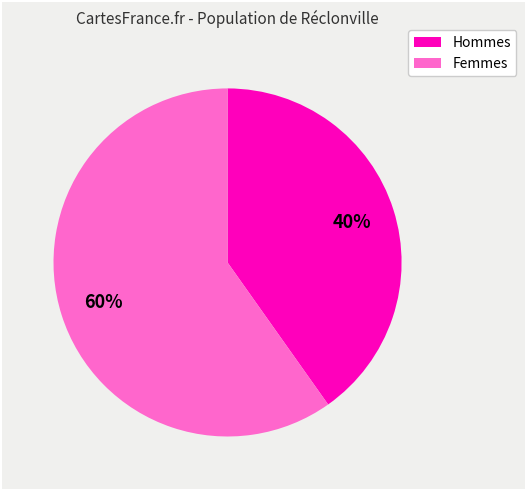

Which slice represents more than half of the pie?

Femmes